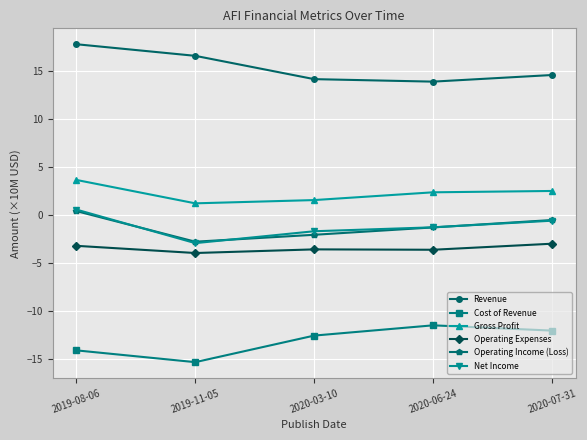

True or false: Revenue has a value of 14.6 at 2020-07-31.

True